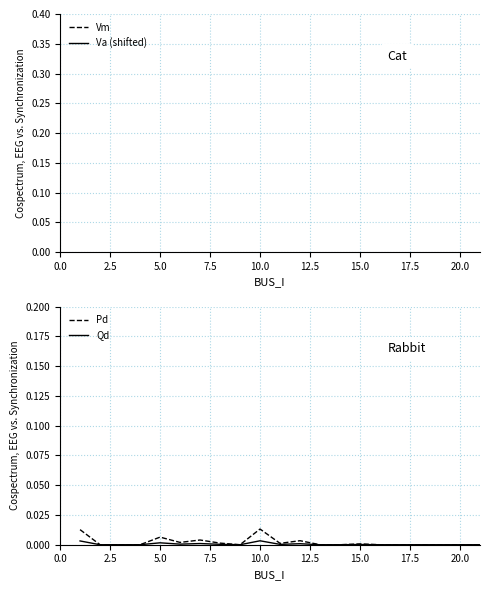

List the series in order of their peak value, lowest first.

Qd, Pd, Vm, Va (shifted)